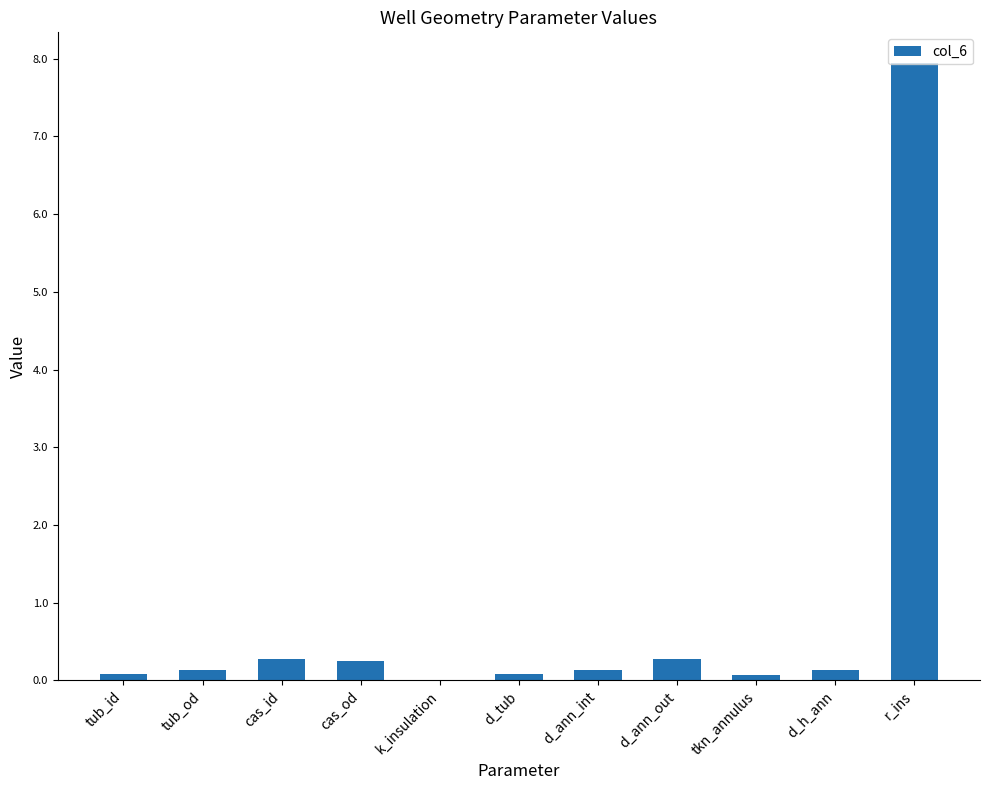

What is the approximate value at d_ann_out?

0.3